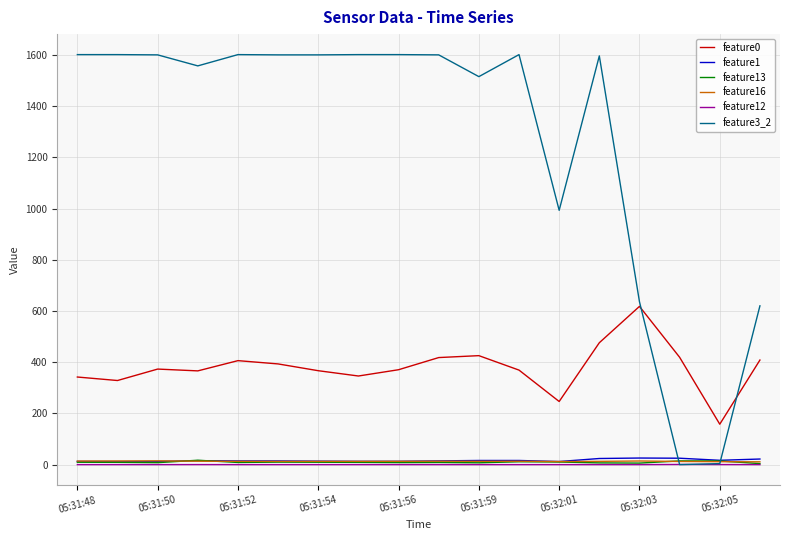

Which series has the largest total across all categories?

feature3_2